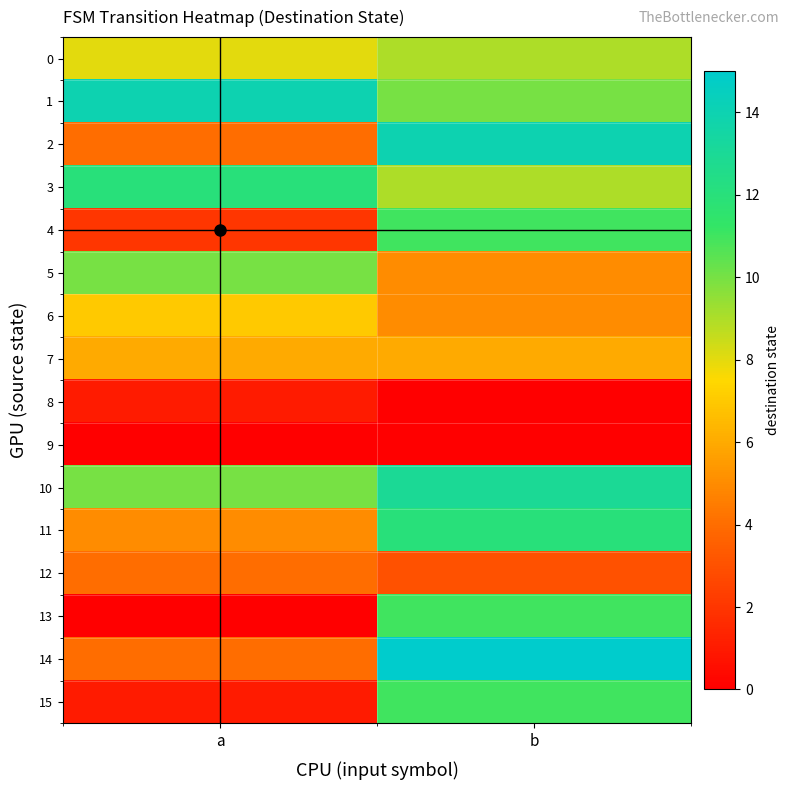

What is the maximum value shown in the chart?

15